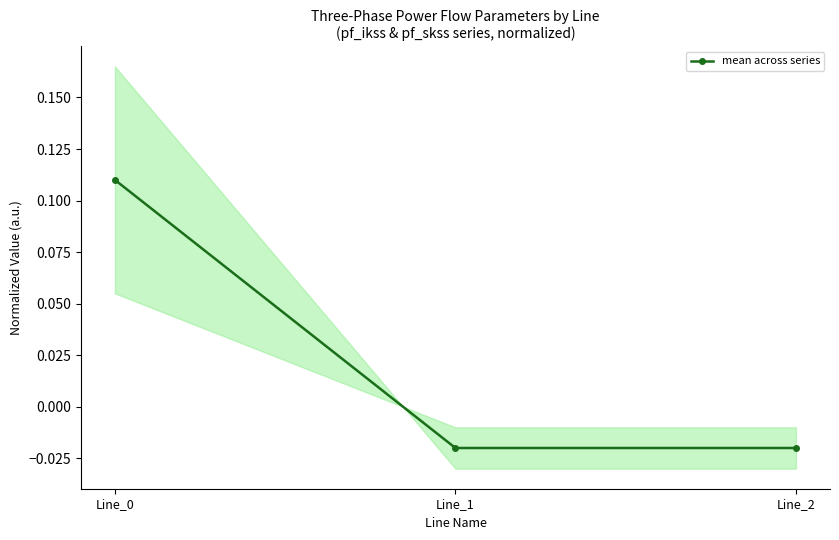

Which category has the highest value across all series?

Line_0